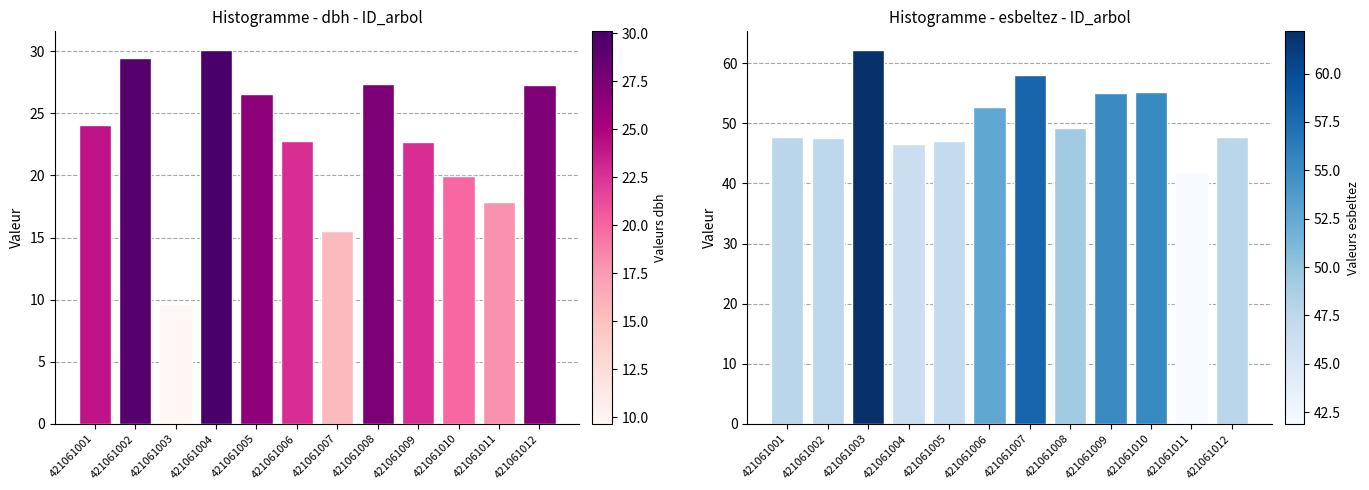

What is the approximate value of esbeltez at 421061012?

47.7